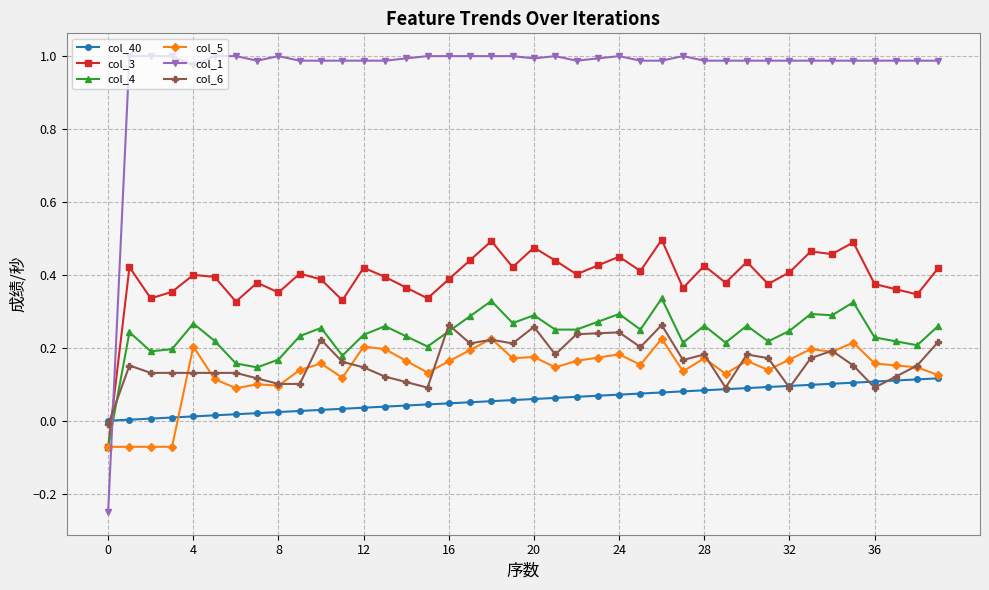

How many intersections are there between col_6 and col_3?

1